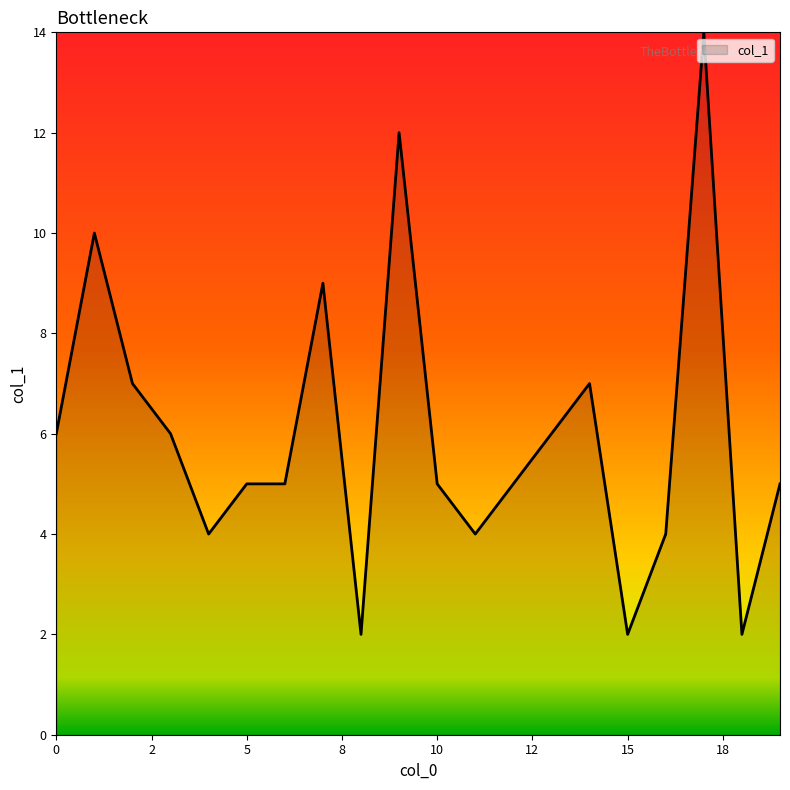

Reading left to right, extract all data points from this chart.

6	10	7	6	4	5	5	9	2	12	5	4	5	6	7	2	4	14	2	5